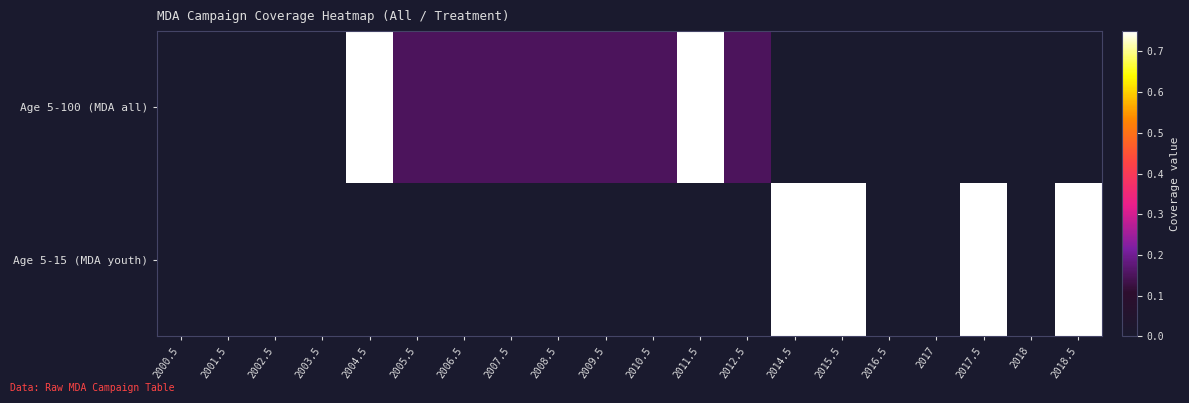

Which series has the largest total across all categories?

Age 5-15 (MDA youth)